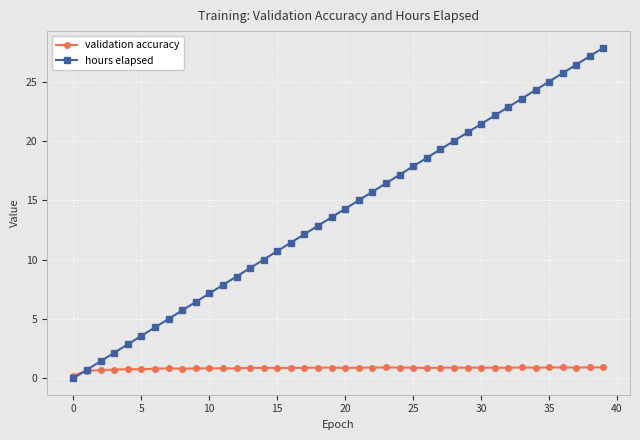

What is the value of the hours elapsed point at the 9th from the left?

5.7